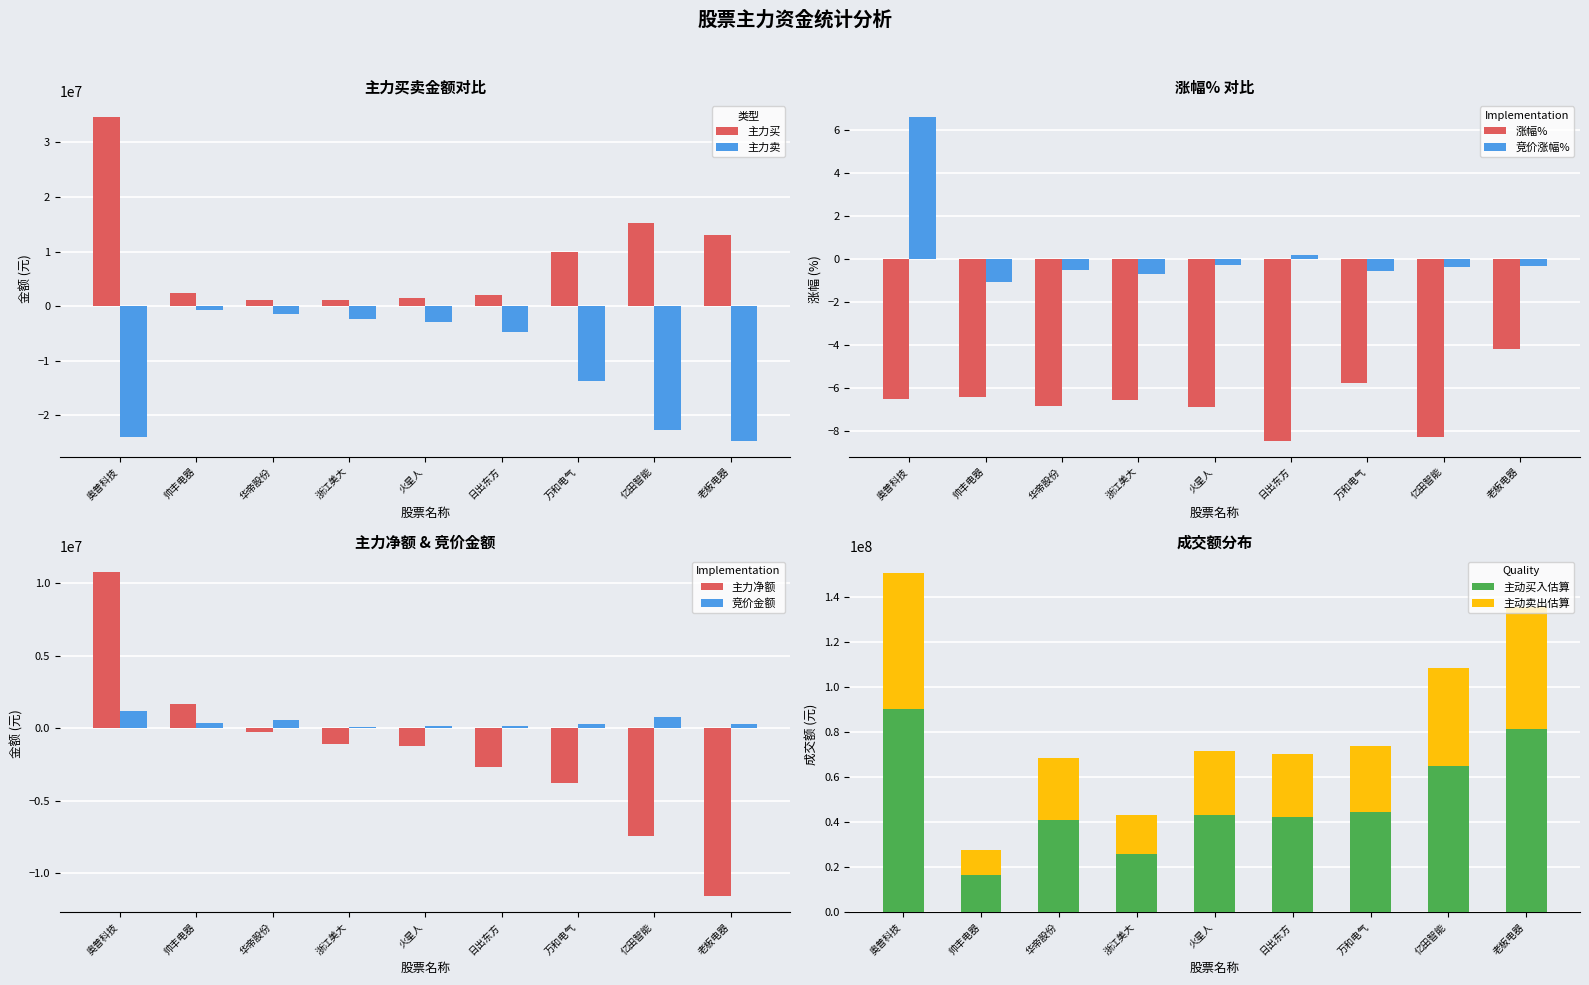

Which category has the highest value in the 主力净额 series?

奥普科技